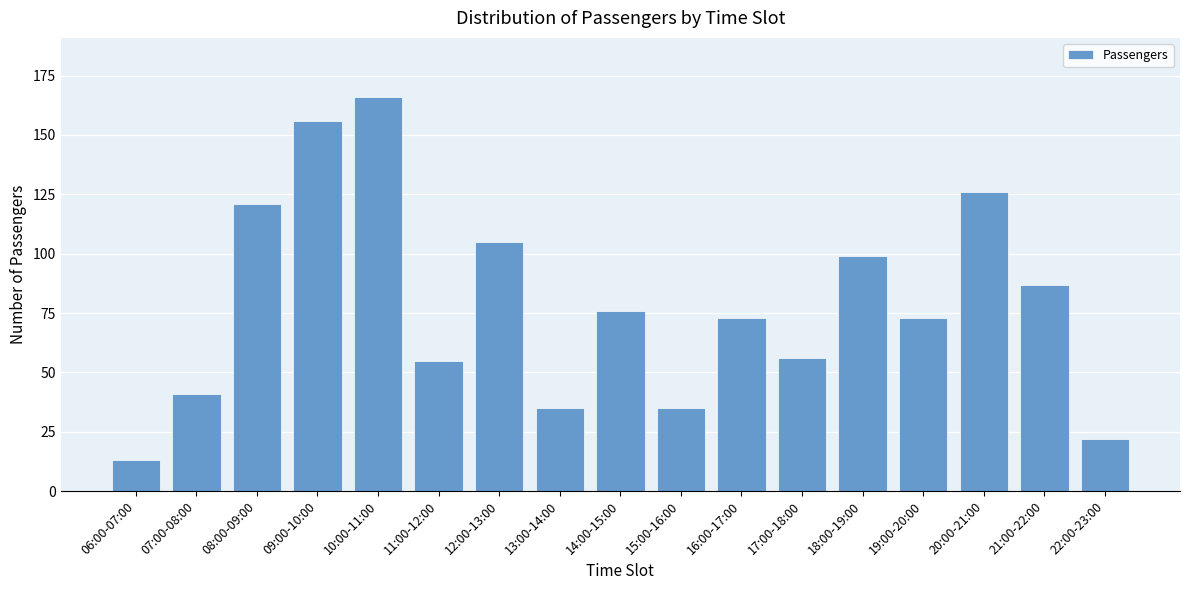

Reading left to right, transcribe all the data shown in this chart.

06:00-07:00=13	07:00-08:00=41	08:00-09:00=121	09:00-10:00=156	10:00-11:00=166	11:00-12:00=55	12:00-13:00=105	13:00-14:00=35	14:00-15:00=76	15:00-16:00=35	16:00-17:00=73	17:00-18:00=56	18:00-19:00=99	19:00-20:00=73	20:00-21:00=126	21:00-22:00=87	22:00-23:00=22